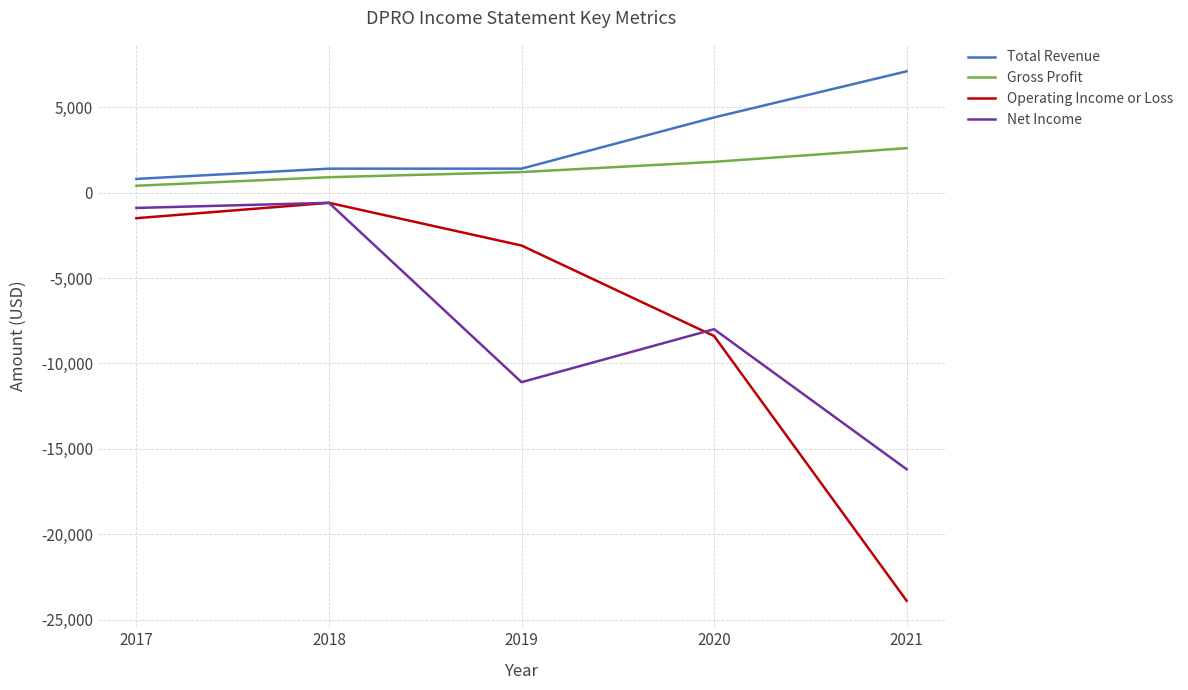

The Total Revenue series shows 7100 at 2021. True or false?

True